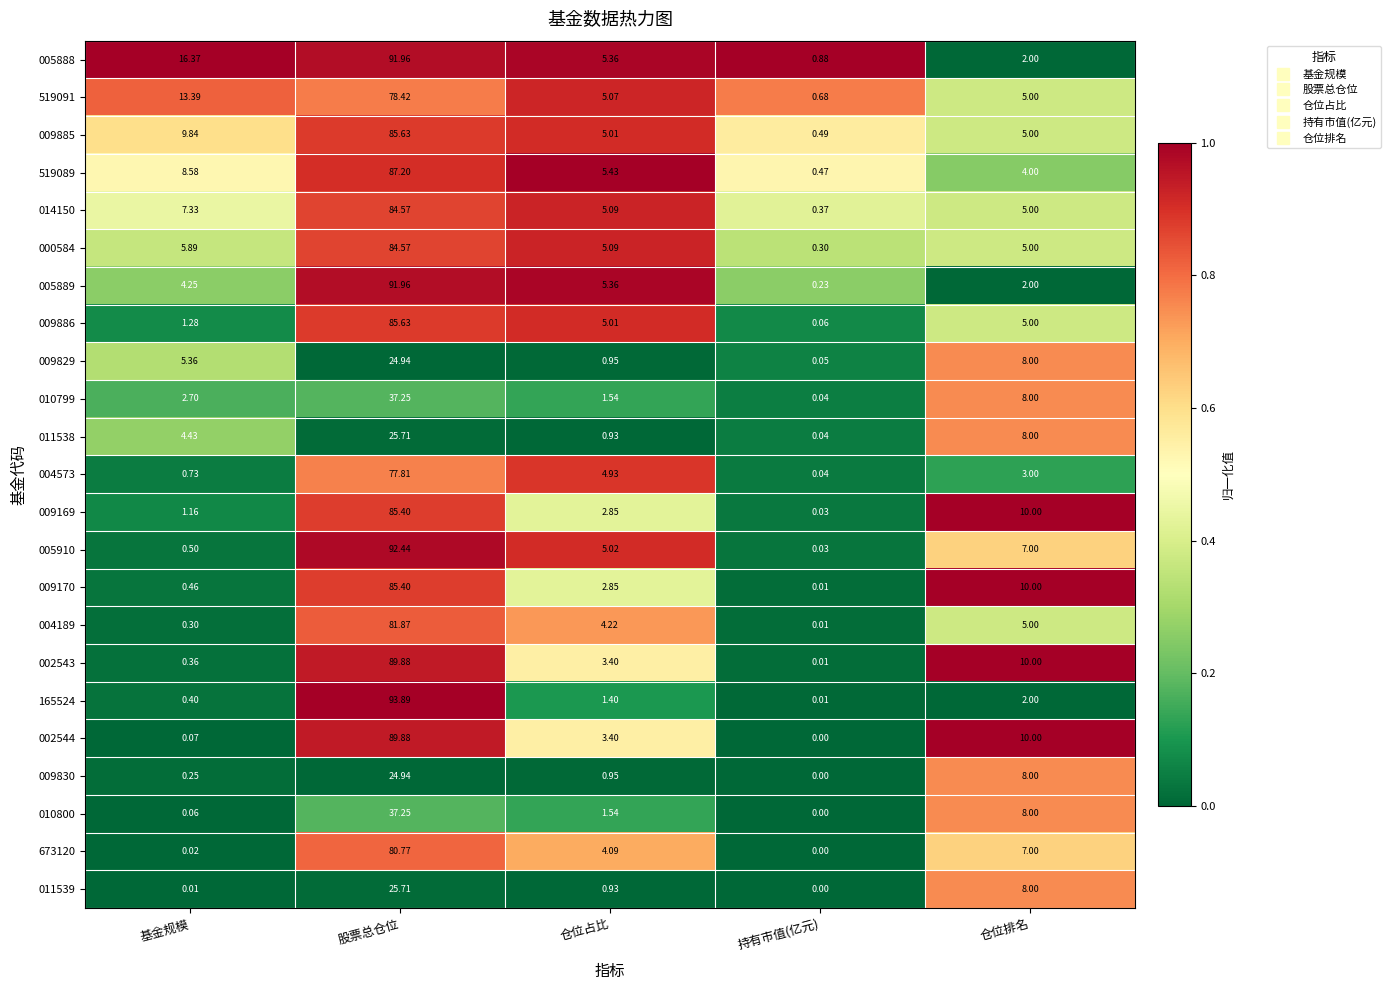

Rank the categories by 519089 value from lowest to highest.

持有市值(亿元), 仓位排名, 仓位占比, 基金规模, 股票总仓位